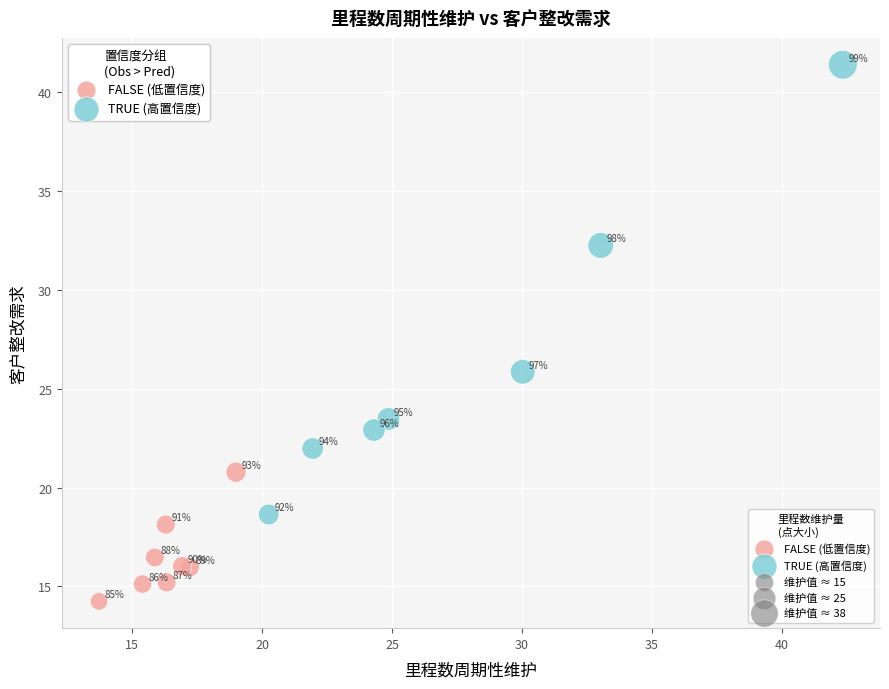

Which series reaches the minimum Y coordinate?

FALSE (低置信度)